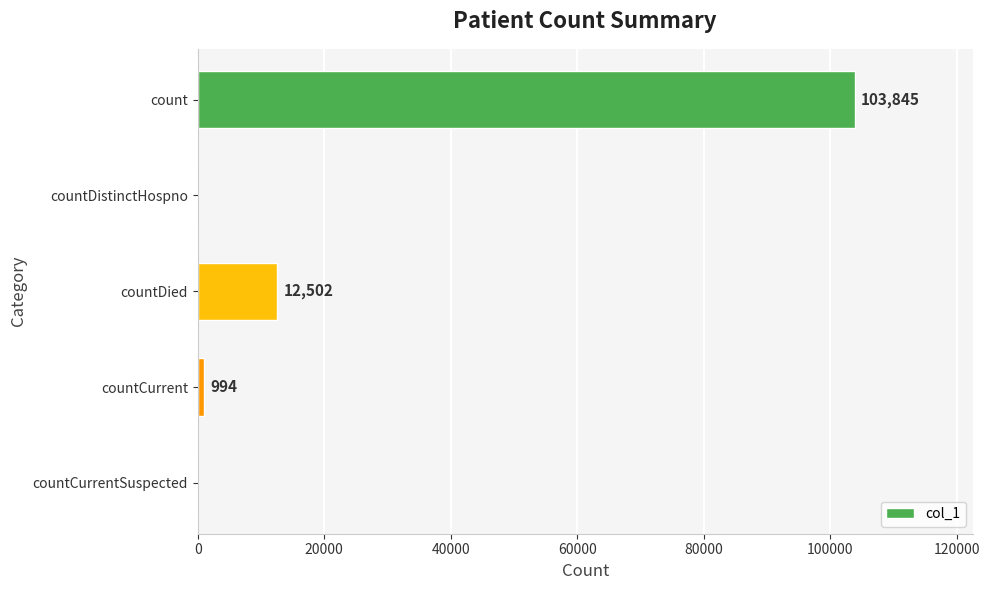

The value at count is 42871. True or false?

False